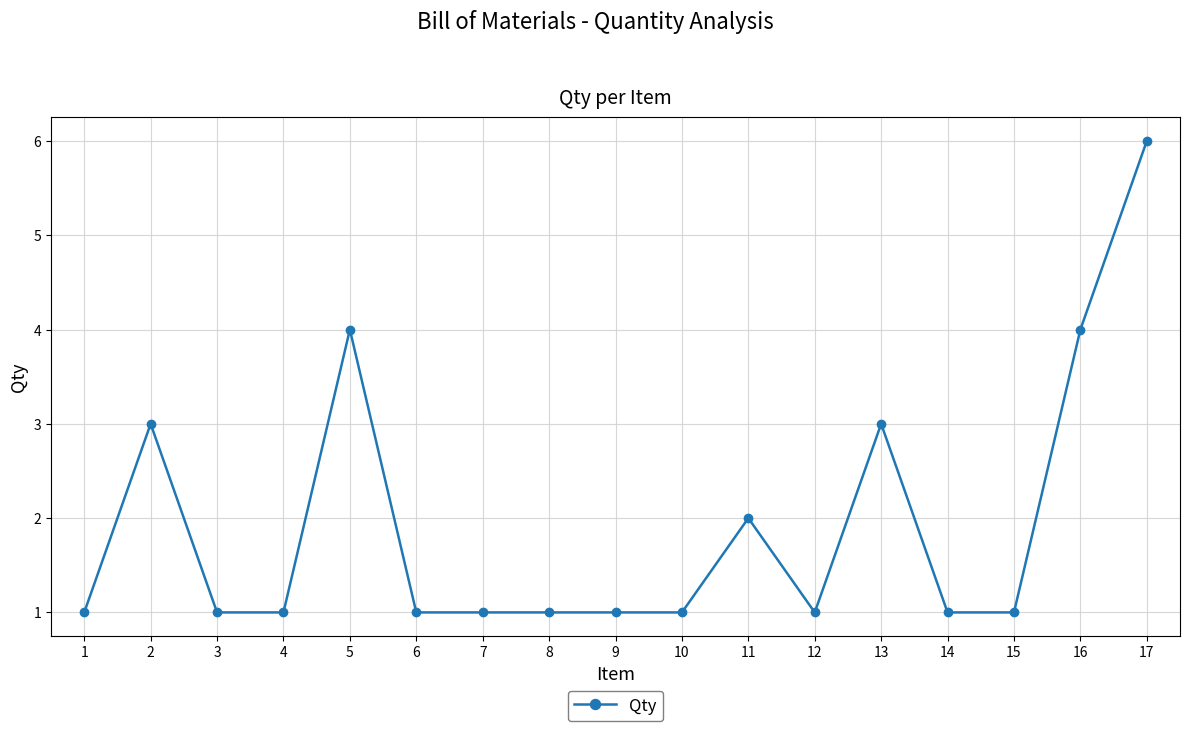

What is the minimum value shown in the chart?

1